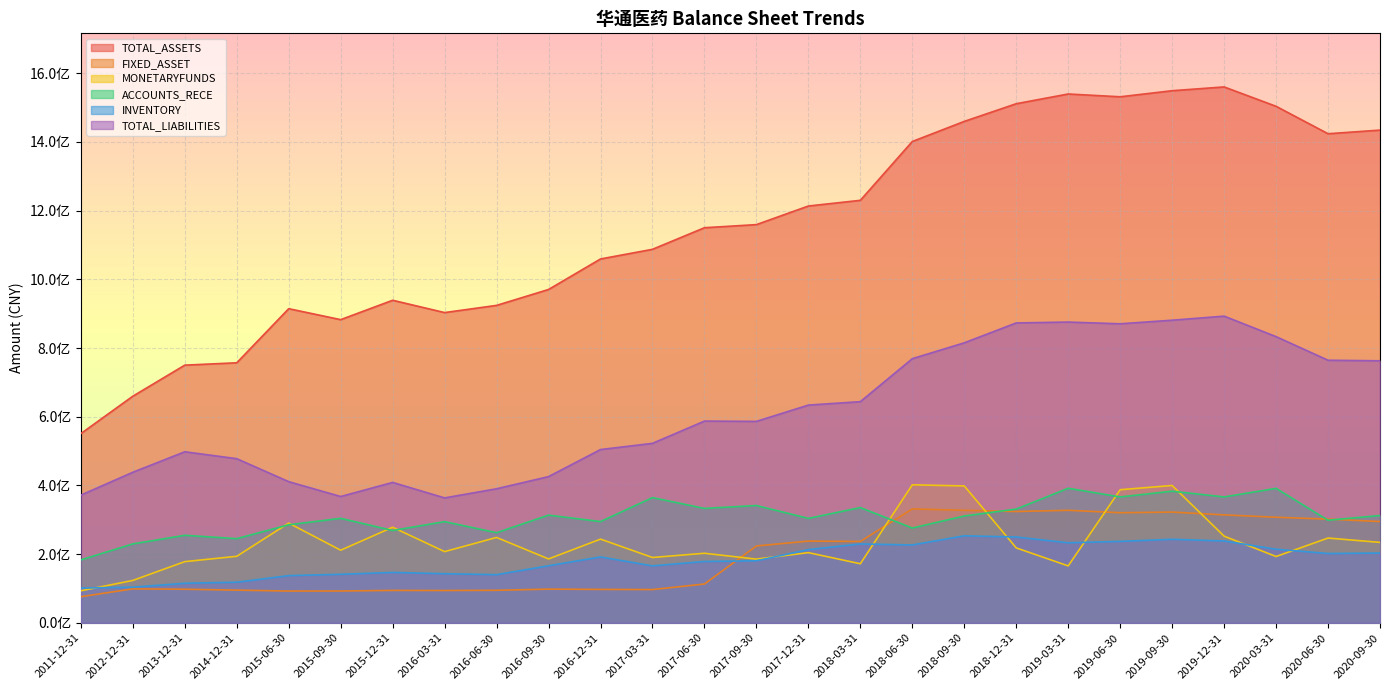

True or false: TOTAL_ASSETS has a value of 1229964652.3 at 2018-03-31.

True